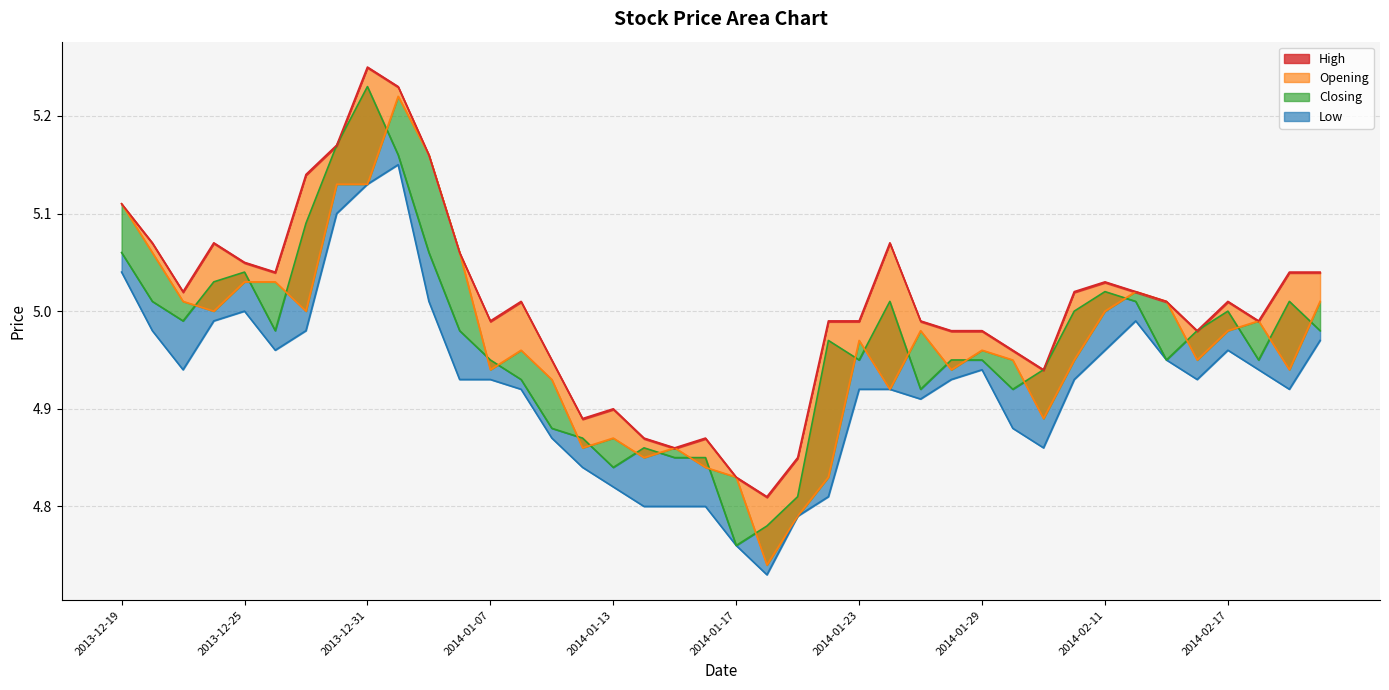

What is the difference between the maximum and minimum values in the Opening series?

0.5